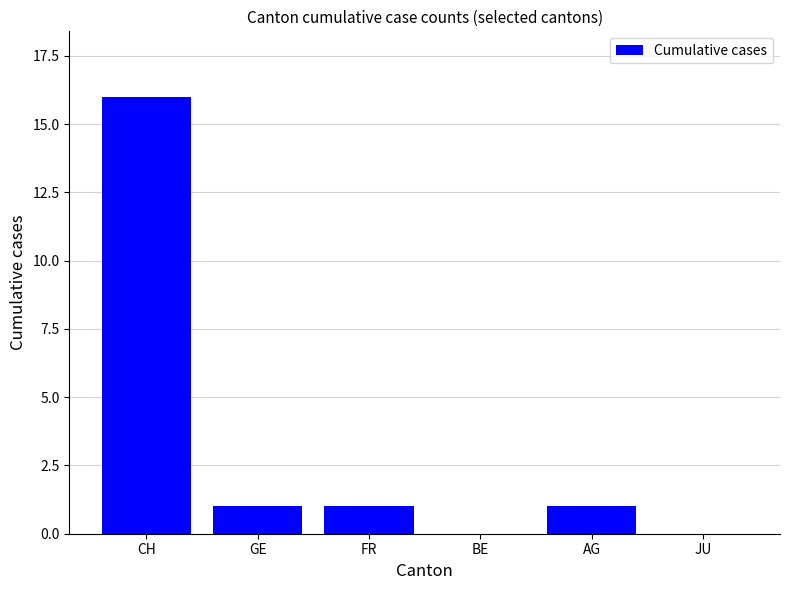

Count the number of categories in the chart.

6